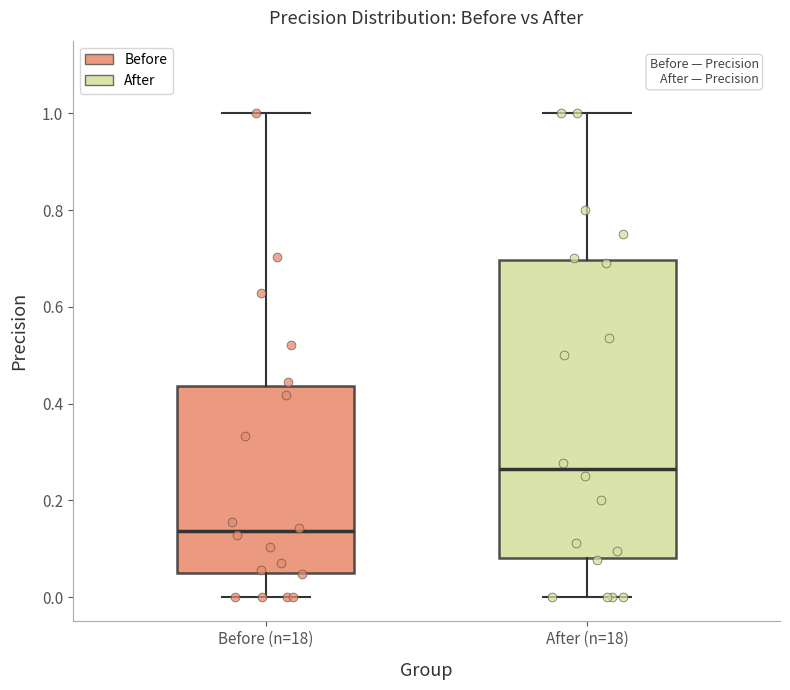

Reading left to right, read every box against the y-axis: the position of its median line, the range the box covers, and the ends of its whiskers. The values are not printed on the chart, so give them approximately, as read against the axis.

Before (n=18): median 0.14, box 0.04 to 0.44, whiskers 0.00 to 1.00
After (n=18): median 0.26, box 0.08 to 0.70, whiskers 0.00 to 1.00